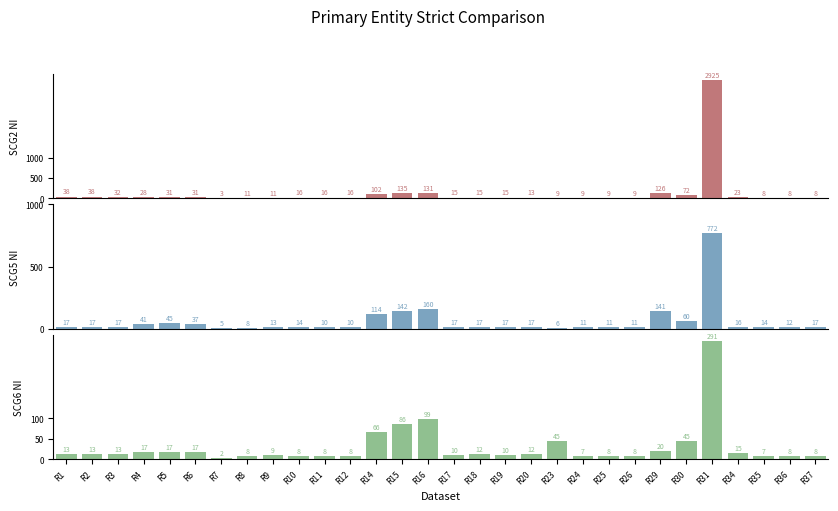

What is the difference between the maximum and minimum values in the scg5_NI series?

767